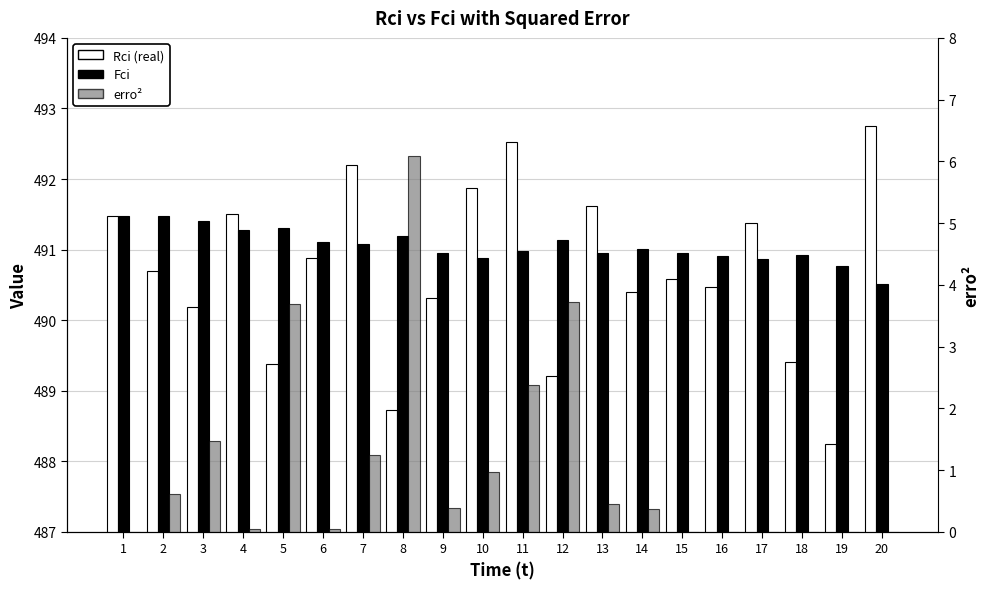

At how many categories does at least one series exceed 51?

20